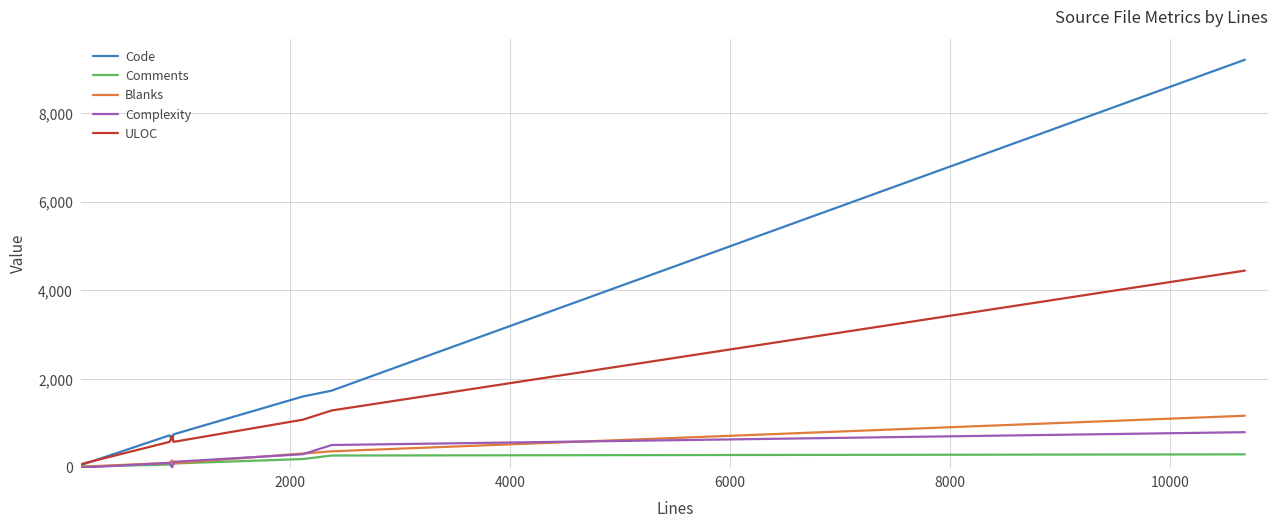

List the series in order of their peak value, highest first.

Code, ULOC, Blanks, Complexity, Comments